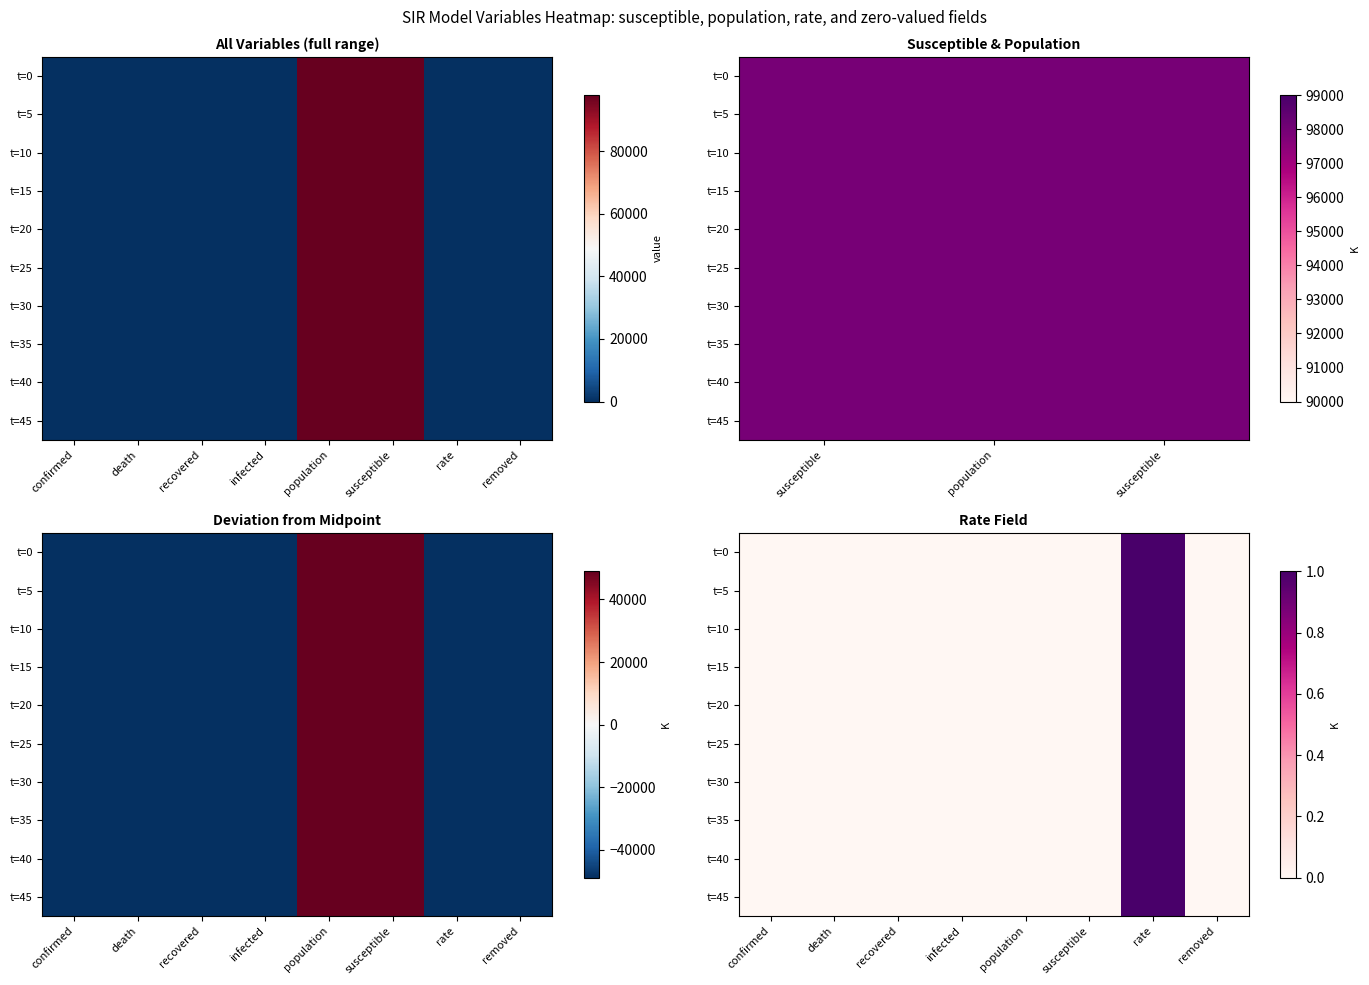

Which label corresponds to the largest value in the chart?

rate